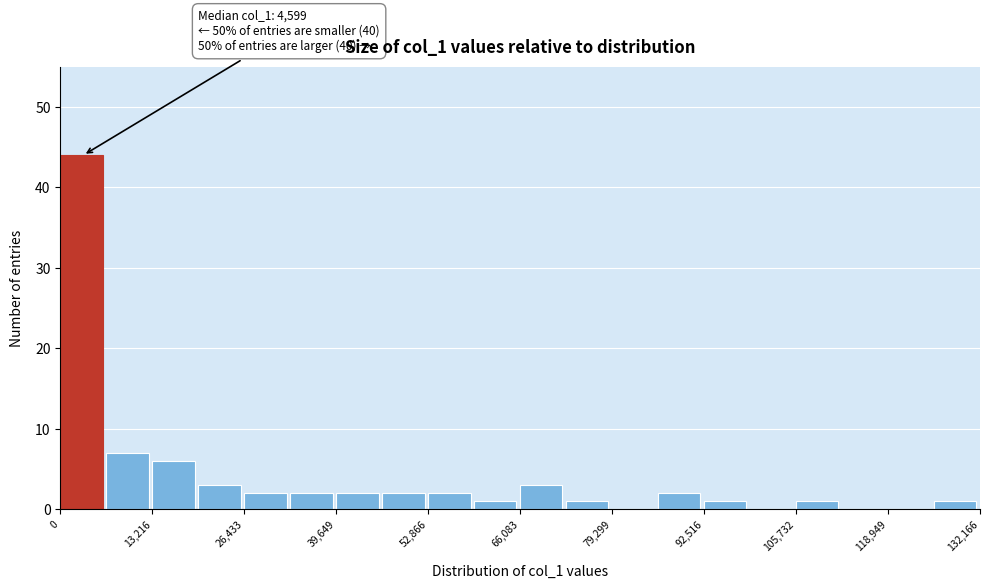

Read against the x-axis, roughly where is the centre of the tallest bar?

4000